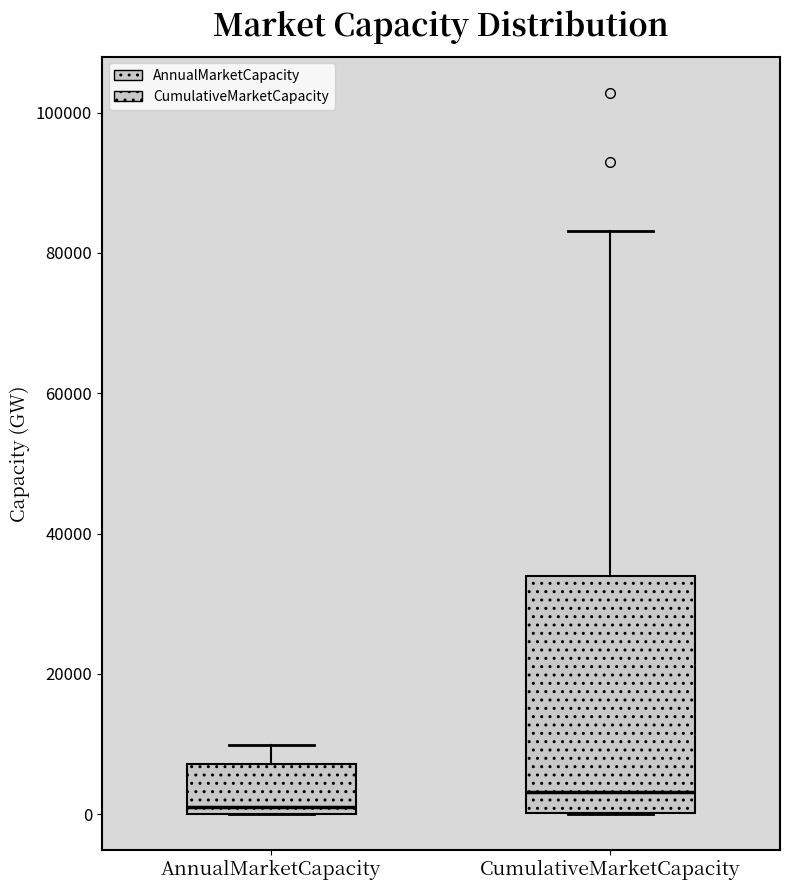

Where does the upper whisker of the box for AnnualMarketCapacity end on the y-axis? The values are not printed on the chart, so give them approximately, as read against the axis.

10000